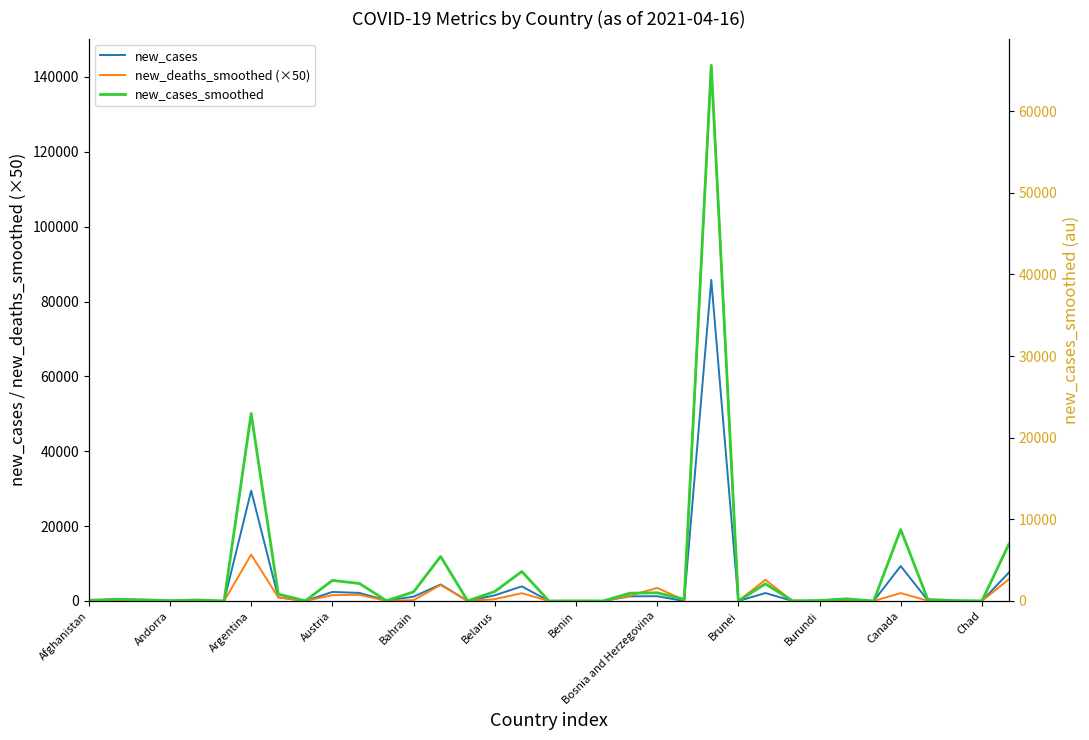

Reading left to right, list all the values displayed in this chart.

new_cases: 78.0	179.0	181.0	71.0	171.0	4.0	29472.0	961.0	15.0	2416.0	2163.0	129.0	1155.0	4417.0	12.0	1516.0	3904.0	9.0	0.0	7.0	1246.0	1279.0	0.0	85774.0	0.0	2126.0	19.0	53.0	262.0	0.0	9329.0	195.0	46.0	13.0	7613.0
new_deaths_smoothed (×50): 100.0	235.7	178.6	21.4	78.5	7.1	12385.7	985.7	7.1	1564.3	1650.0	35.7	221.5	4271.4	0.0	492.8	2078.5	0.0	14.3	0.0	1407.2	3500.0	250.0	143078.5	0.0	5657.1	14.3	0.0	100.0	0.0	2107.2	85.7	7.1	7.1	5821.4
new_cases_smoothed: 84.7	216.0	153.1	36.6	125.7	4.4	22963.9	849.3	14.7	2526.1	2141.0	38.6	1115.6	5455.0	8.1	1158.4	3613.7	7.6	13.7	5.0	958.7	1009.6	200.1	65611.6	0.3	2101.1	22.7	57.0	268.0	0.0	8753.9	192.3	46.6	9.6	6984.3